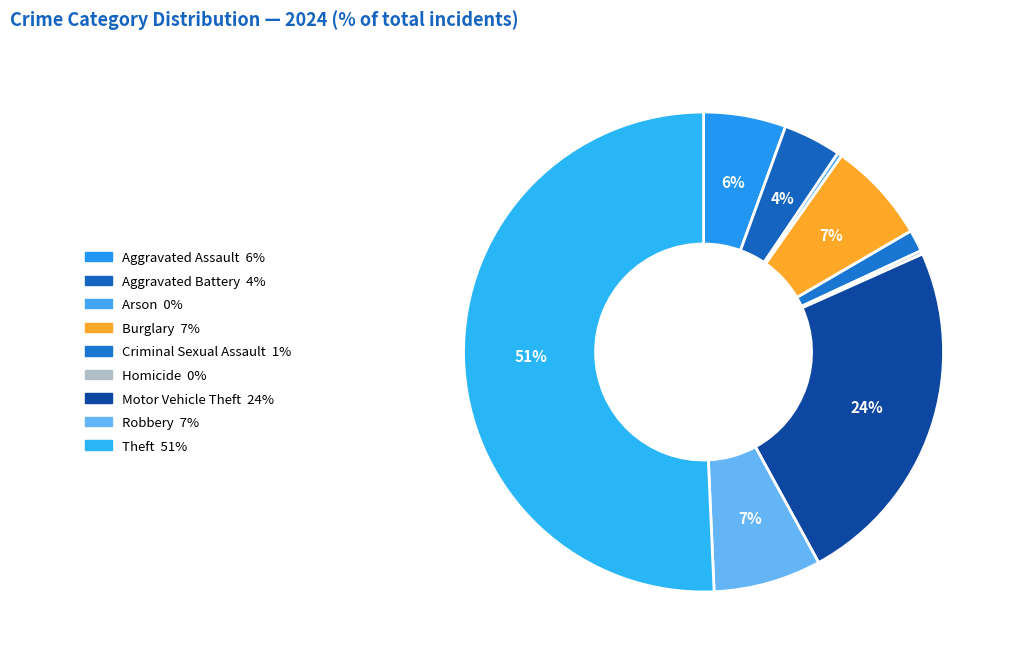

What is the majority slice?

Theft